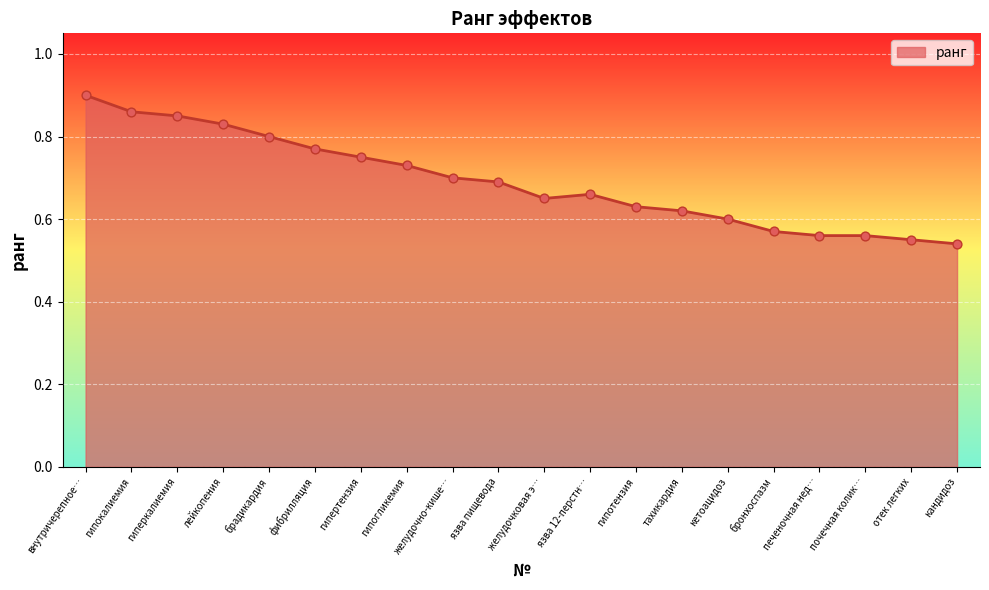

What is the change in value from лейкопения to отек легких?

-0.3